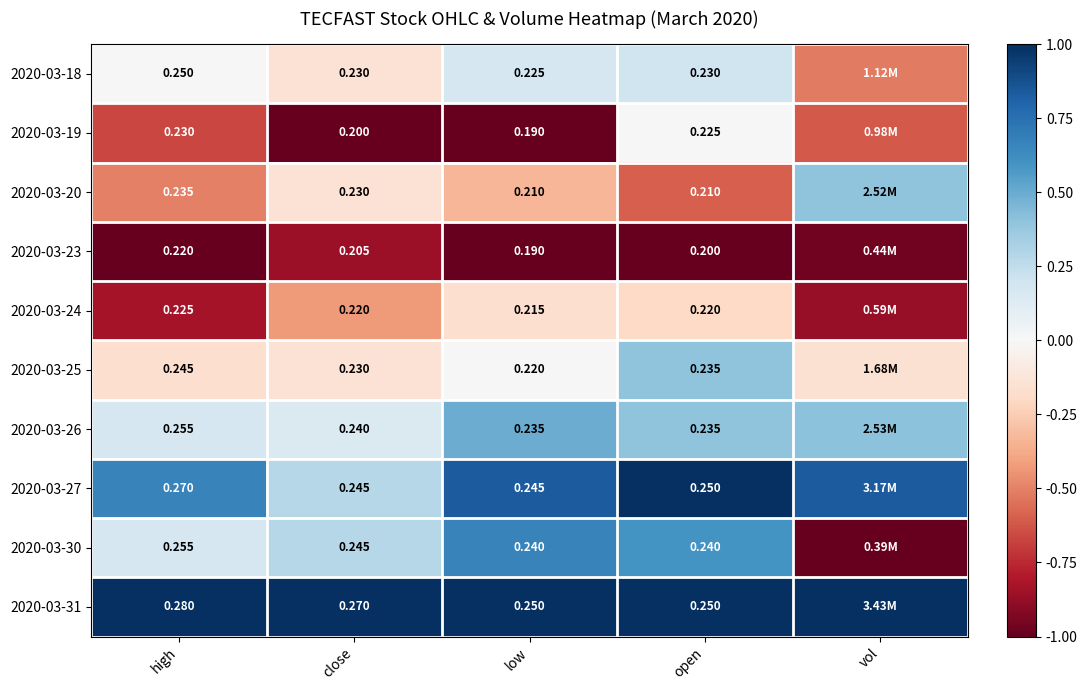

Is the value of 2020-03-26 at close greater than the value of 2020-03-25 at high?

No